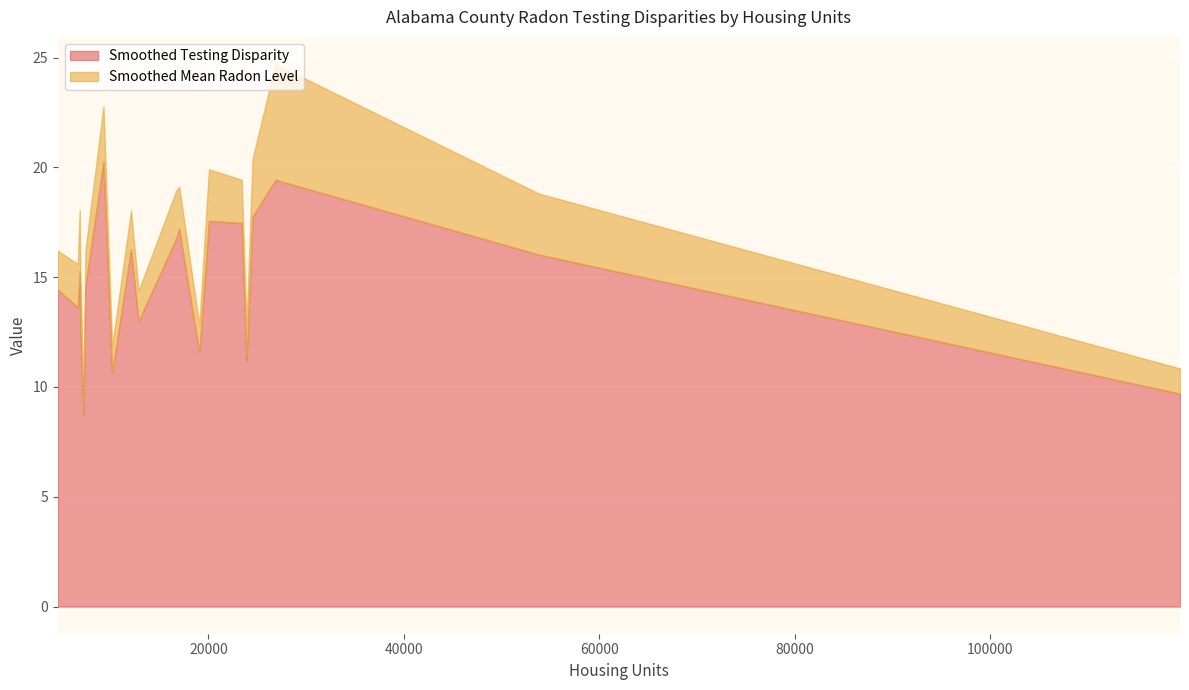

How many values in the Smoothed Testing Disparity series are below 15?

10